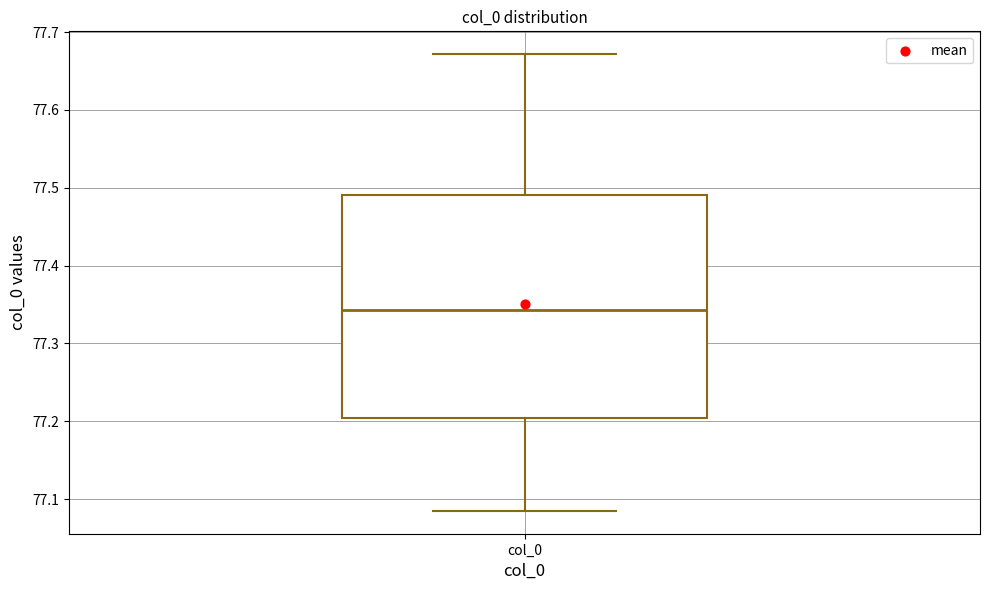

Read this box plot against the y-axis: the position of the median line, the range covered by the box, and the ends of both whiskers. The values are not printed on the chart, so give them approximately, as read against the axis.

median 77.34, box 77.20 to 77.49, whiskers 77.08 to 77.67